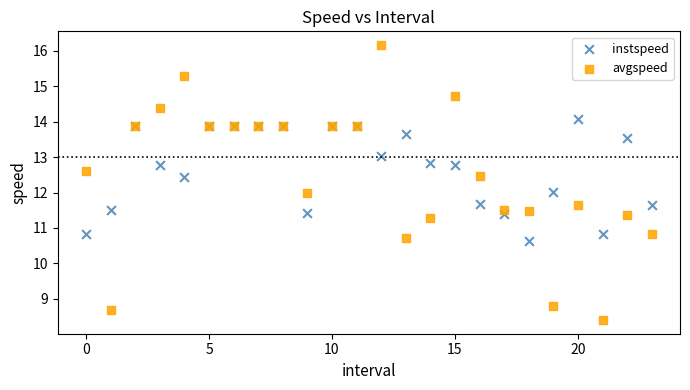

Which series has the widest spread of Y values?

avgspeed